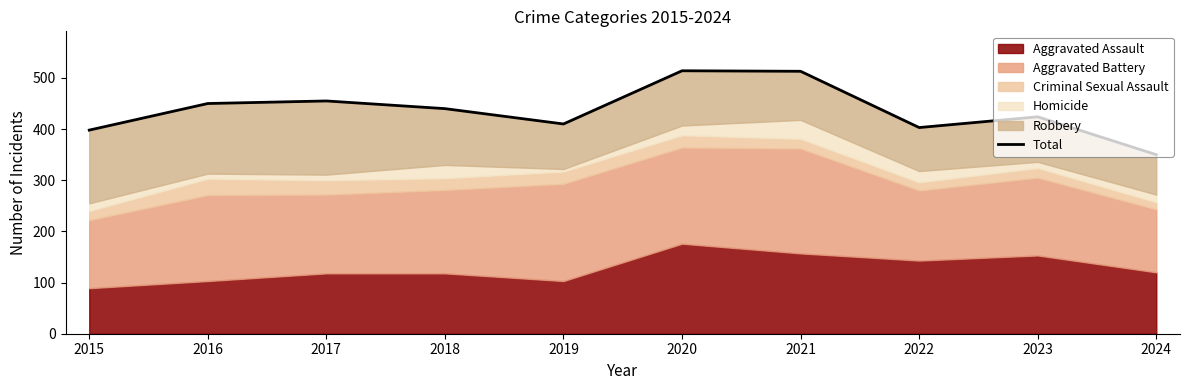

Between 2020 and 2015, which is larger?

2020